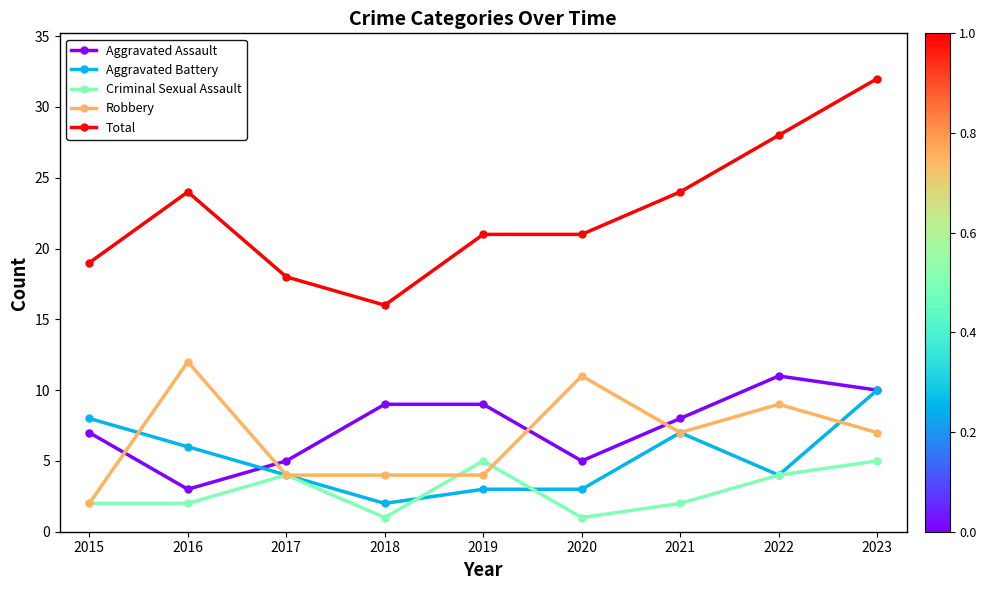

What is the maximum value for Aggravated Assault?

11